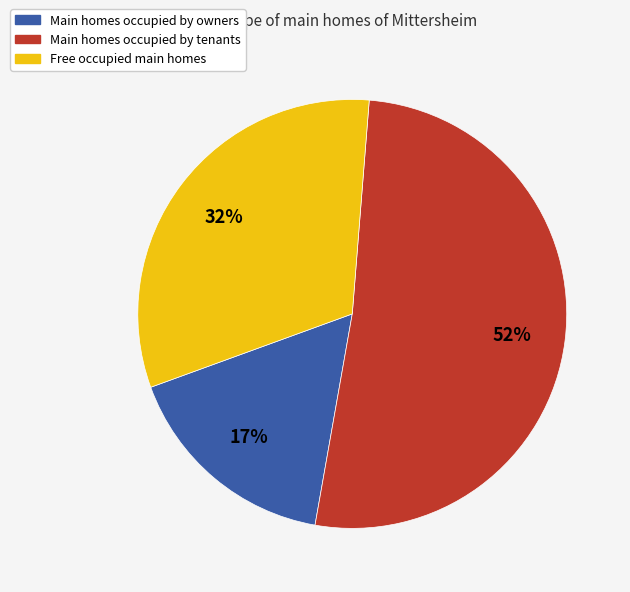

To the nearest percent, what is the difference between the largest and smallest slice percentages?

35%